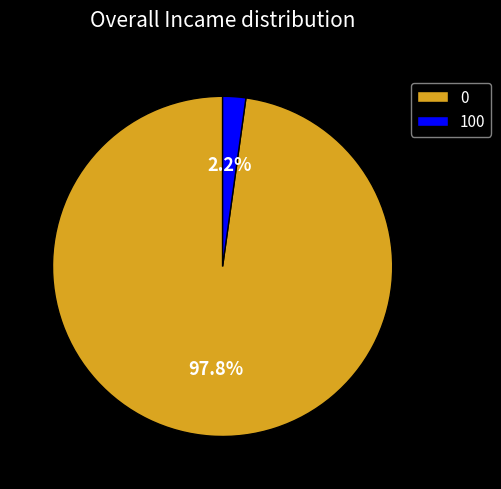

Does 100 represent more than half of the total?

No